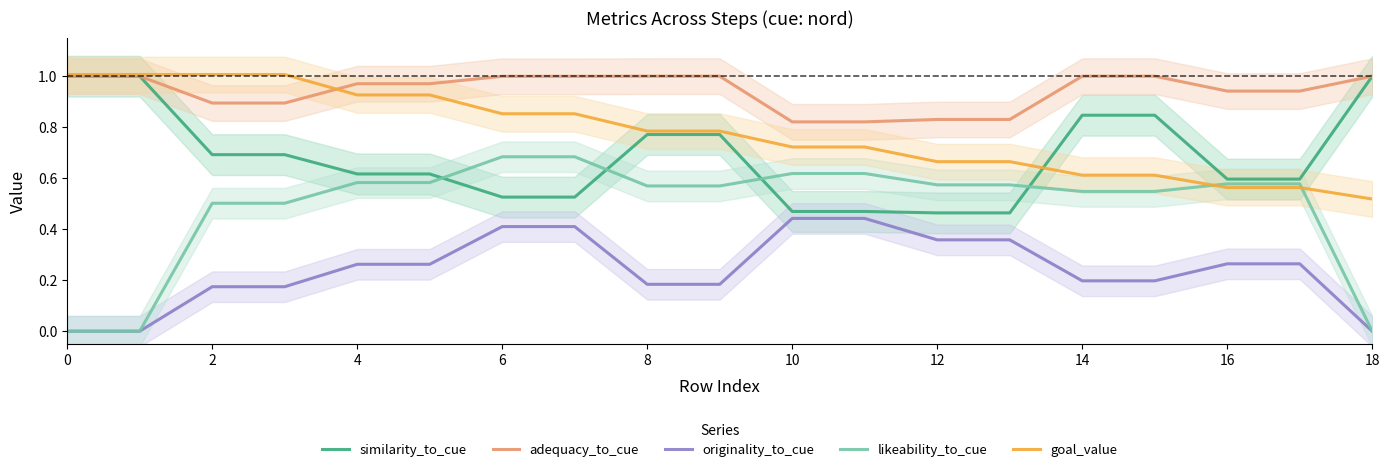

What is the sum of the goal_value values at 14 and 12?

1.3